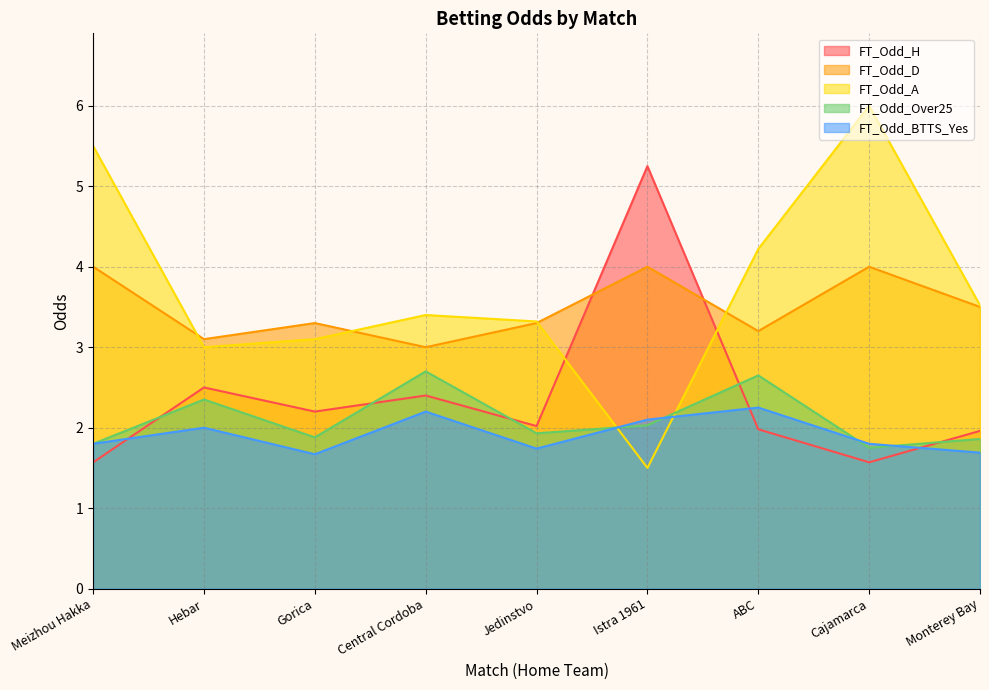

In FT_Odd_BTTS_Yes, how many points are higher than both neighbors (excluding endpoints)?

3